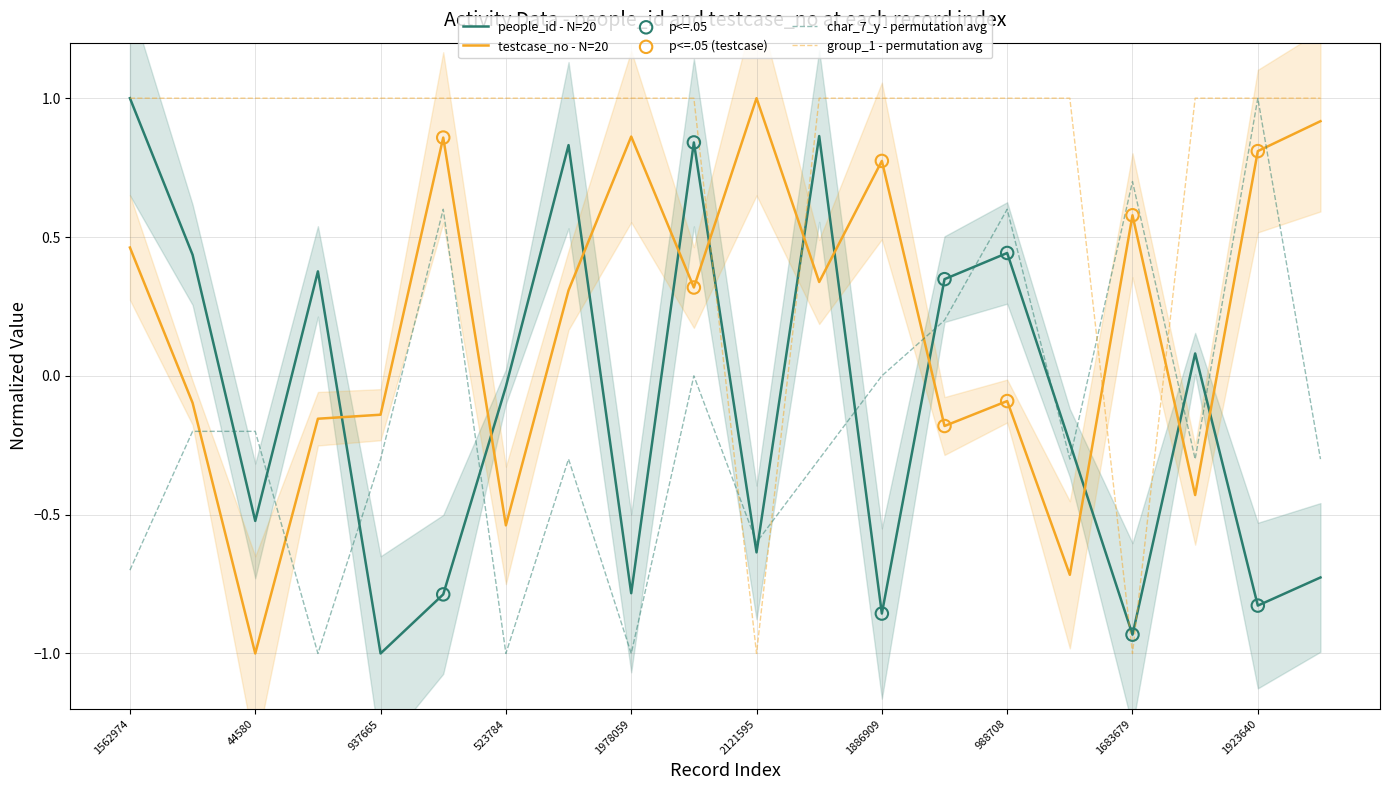

Which series has the largest total across all categories?

group_1